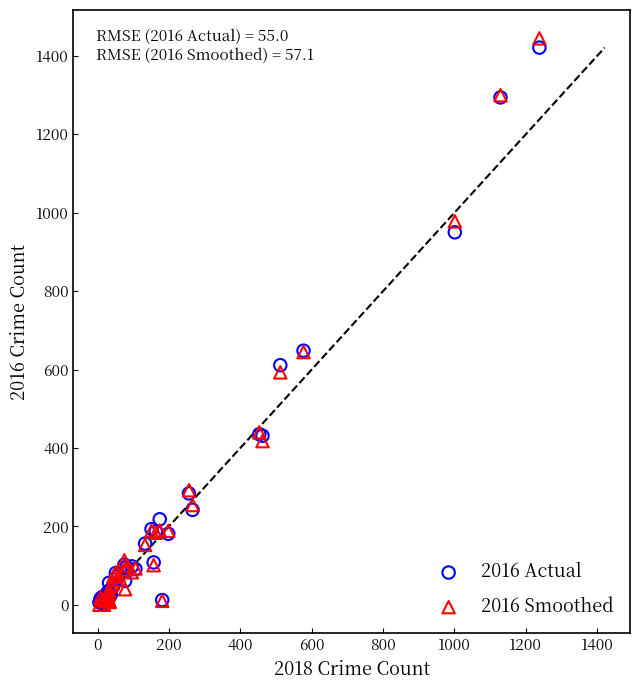

What are all the series names shown in the legend?

2016 Actual, 2016 Smoothed